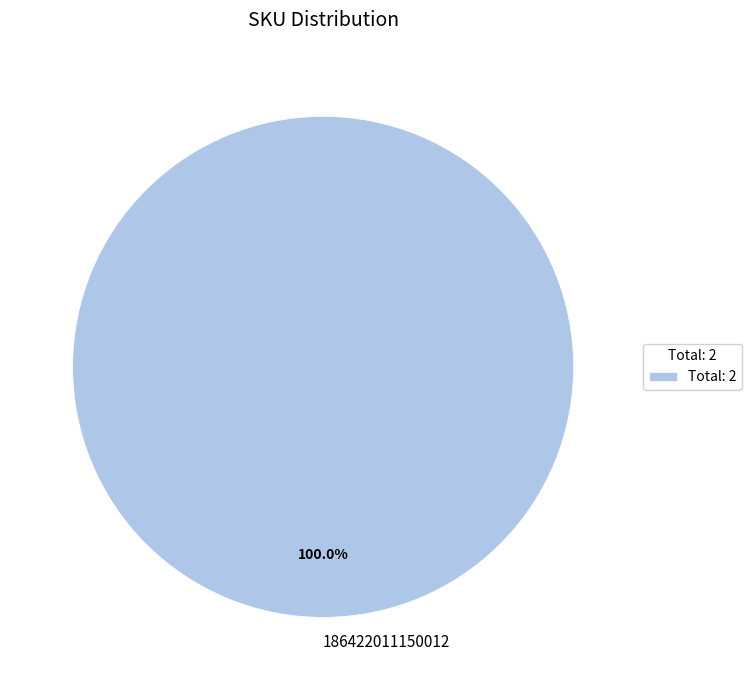

Is there a majority slice in this chart?

Yes